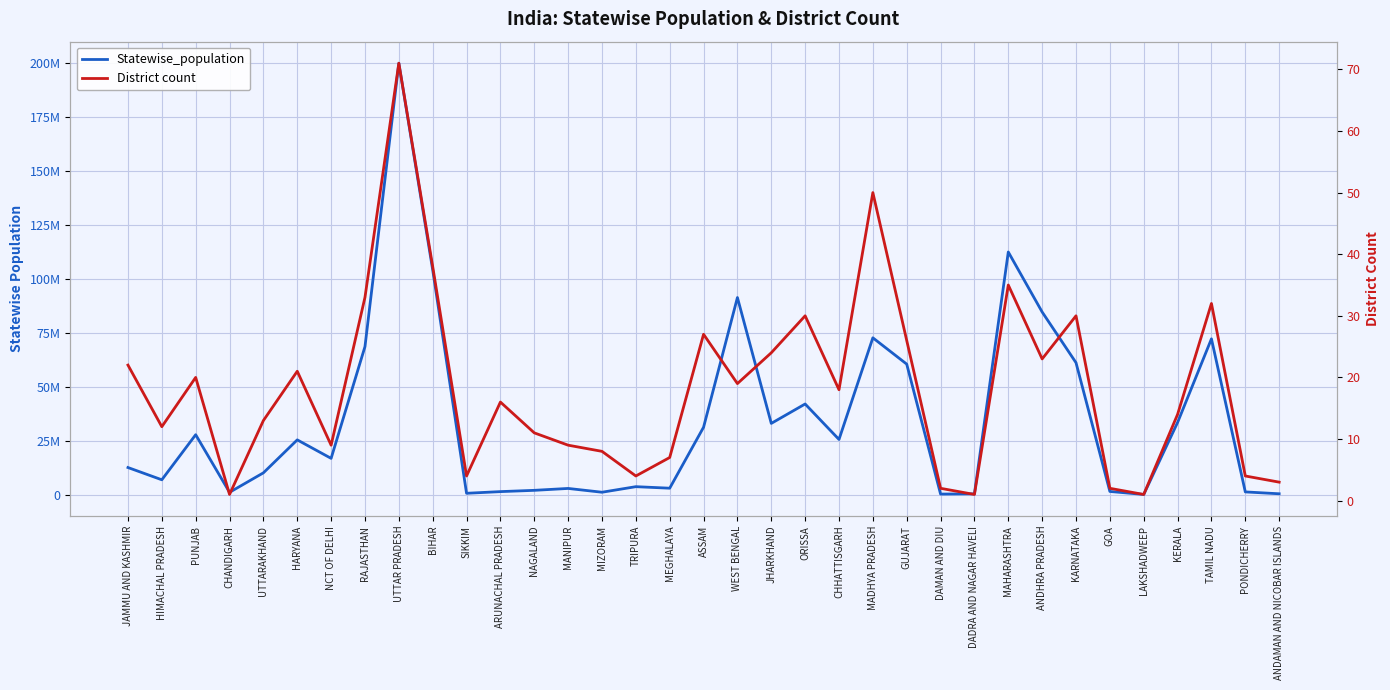

What is the difference between the highest and lowest values at RAJASTHAN?

68548404